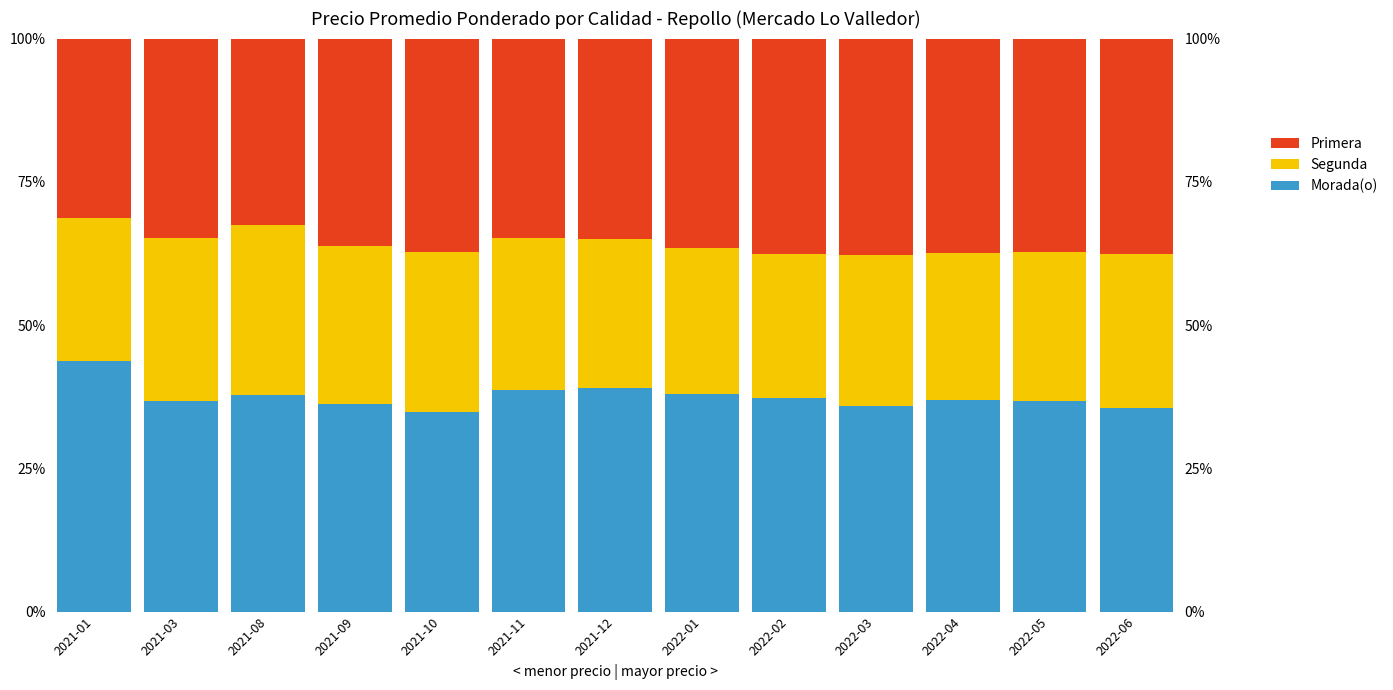

Which series changed the most between 2022-04 and 2022-05?

Segunda